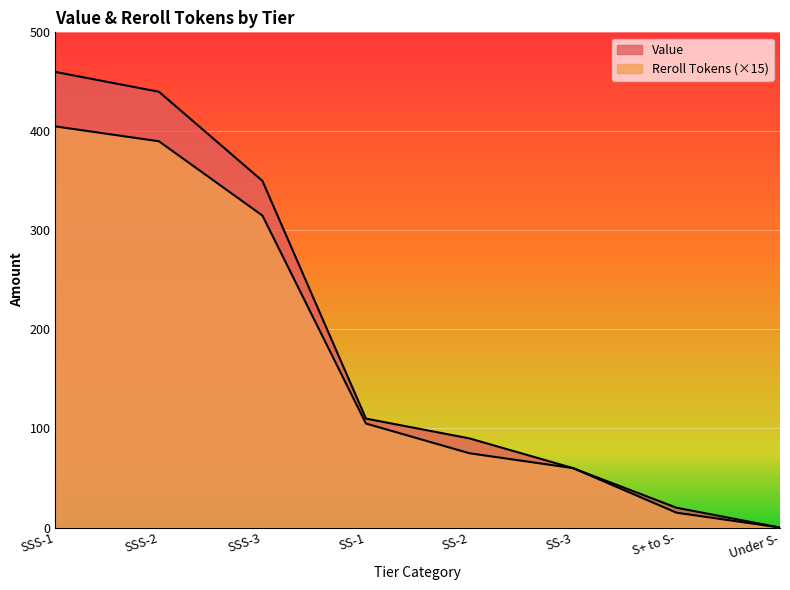

Is the value of Value at SSS-1 greater than the value of Reroll Tokens at SS-1?

Yes